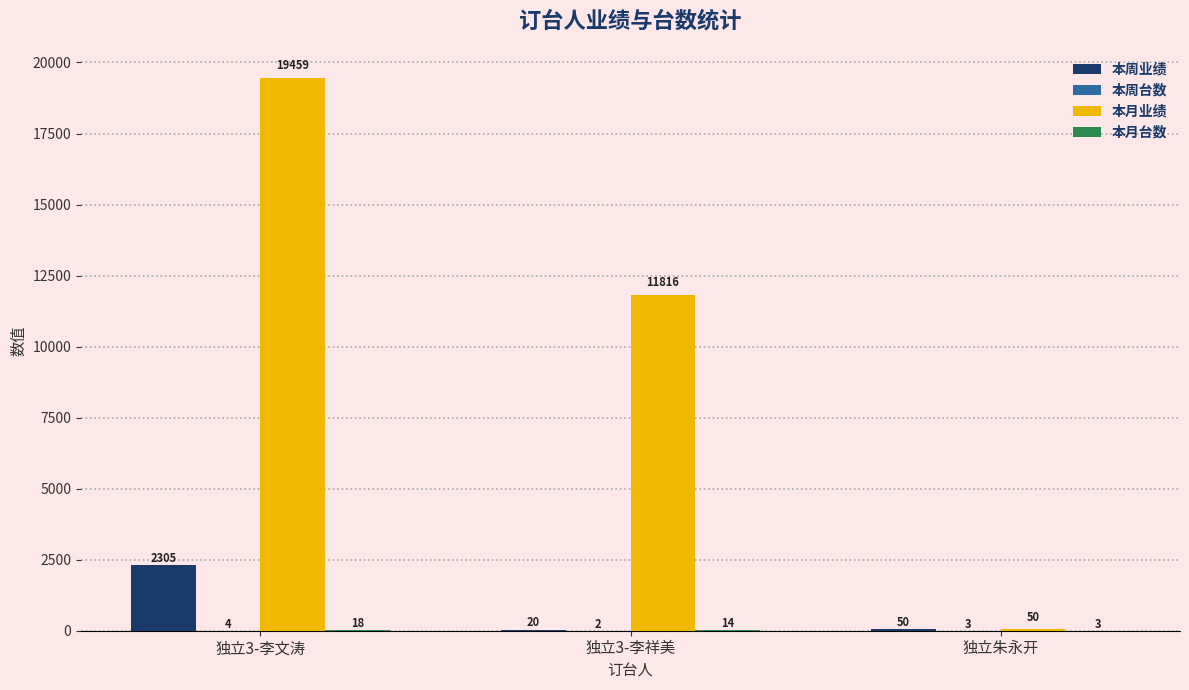

What is the greatest value displayed?

19459